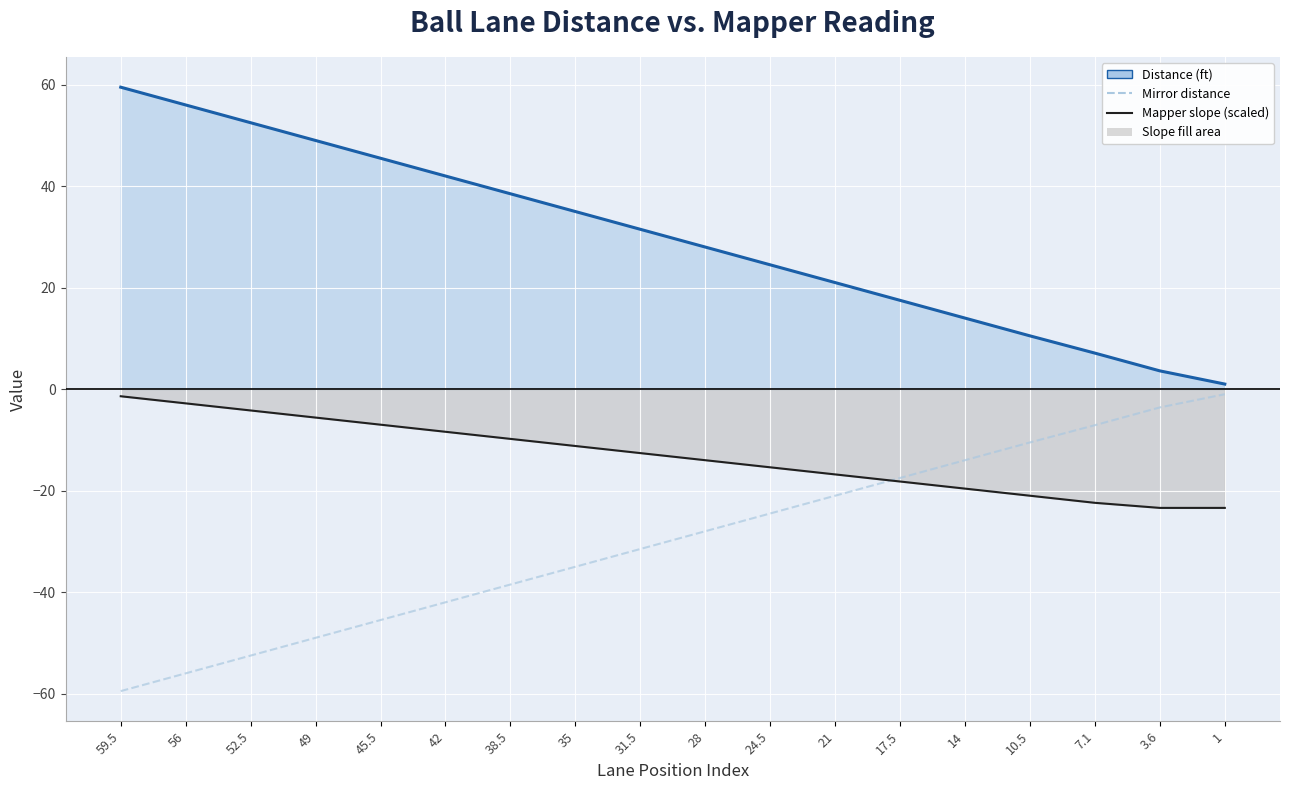

Reading left to right, what are all the values shown in this chart?

Distance (ft): 59.5	56.0	52.5	49.0	45.5	42.0	38.5	35.0	31.5	28.0	24.5	21.0	17.5	14.0	10.5	7.1	3.6	1.0
Mirror distance: -59.5	-56.0	-52.5	-49.0	-45.5	-42.0	-38.5	-35.0	-31.5	-28.0	-24.5	-21.0	-17.5	-14.0	-10.5	-7.1	-3.6	-1.0
Mapper slope (scaled): -1.4	-2.8	-4.2	-5.6	-7.0	-8.4	-9.8	-11.2	-12.6	-14.0	-15.4	-16.8	-18.2	-19.6	-21.0	-22.4	-23.4	-23.4